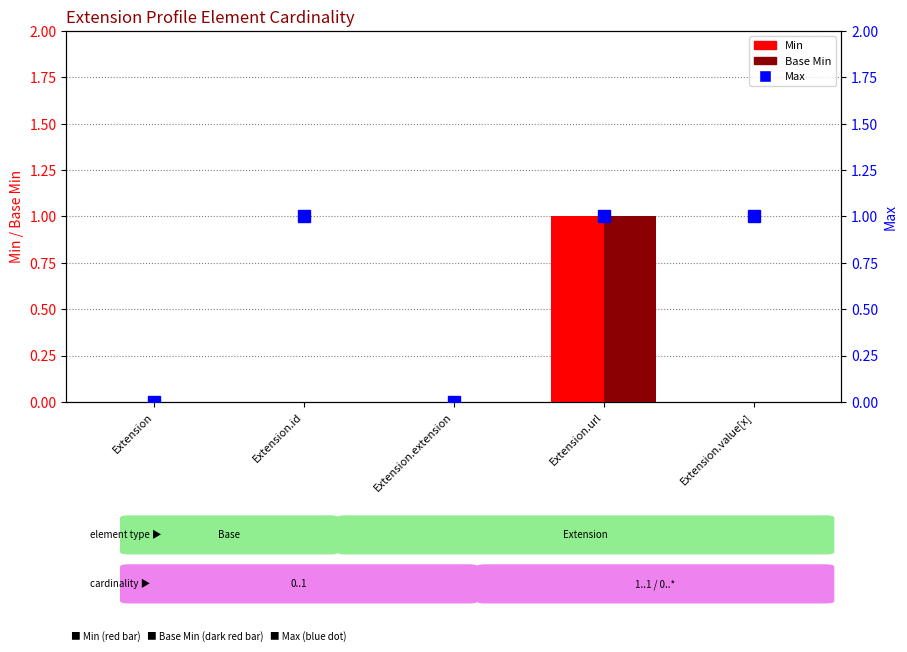

What are all the series names shown in the legend?

Min, Base Min, Max